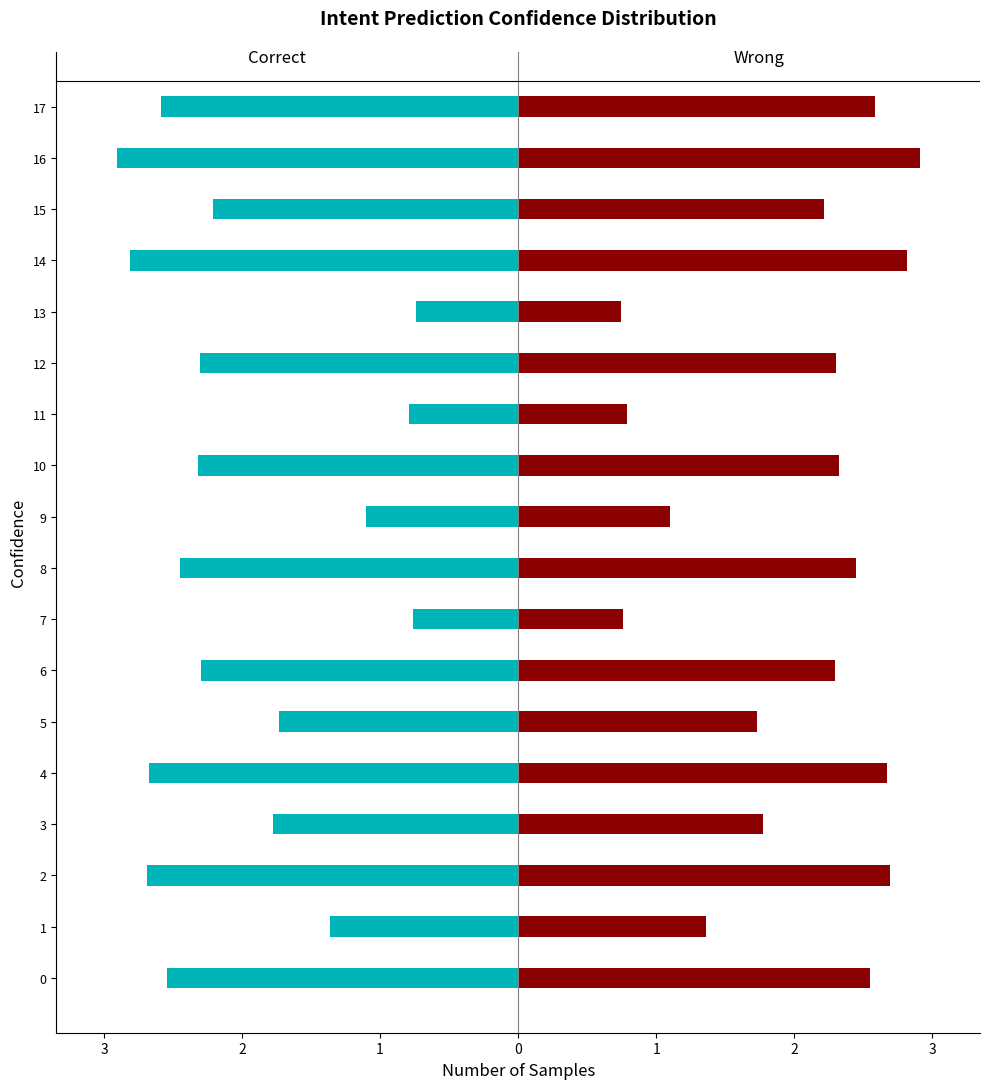

Count the number of data series in this chart.

2